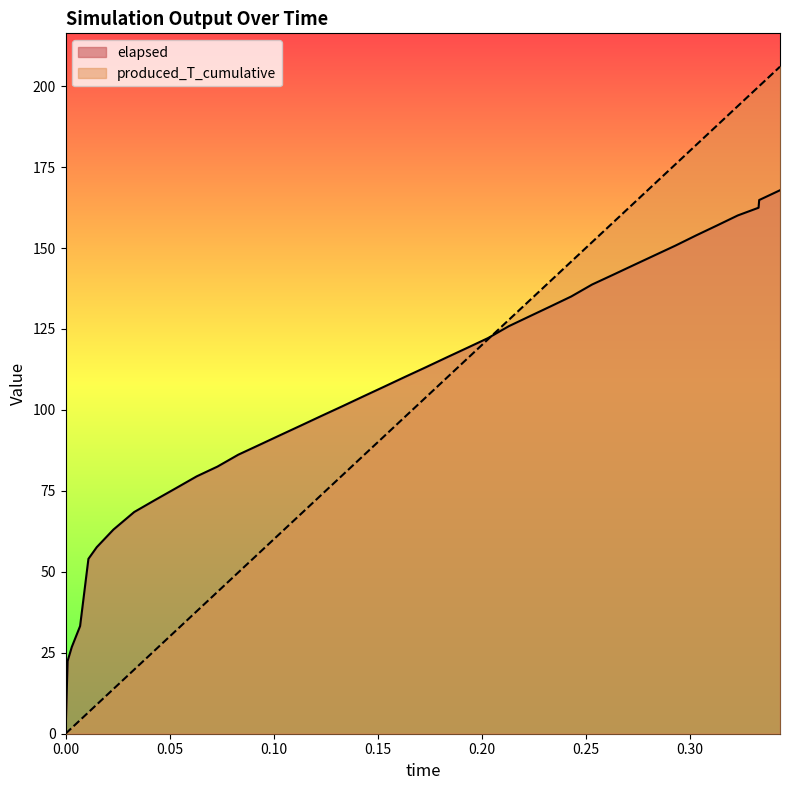

Does the chart have visible grid lines?

No